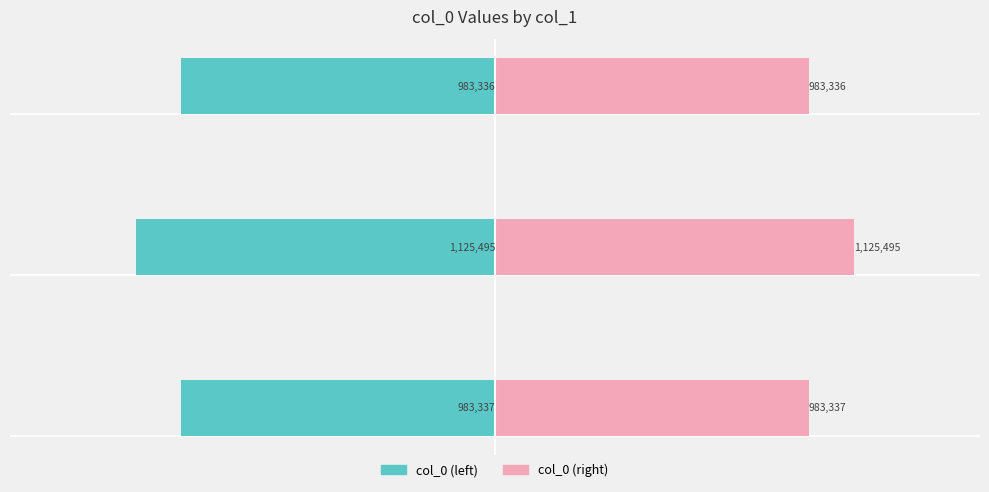

How many data points in col_0 (right) are above 983337?

1